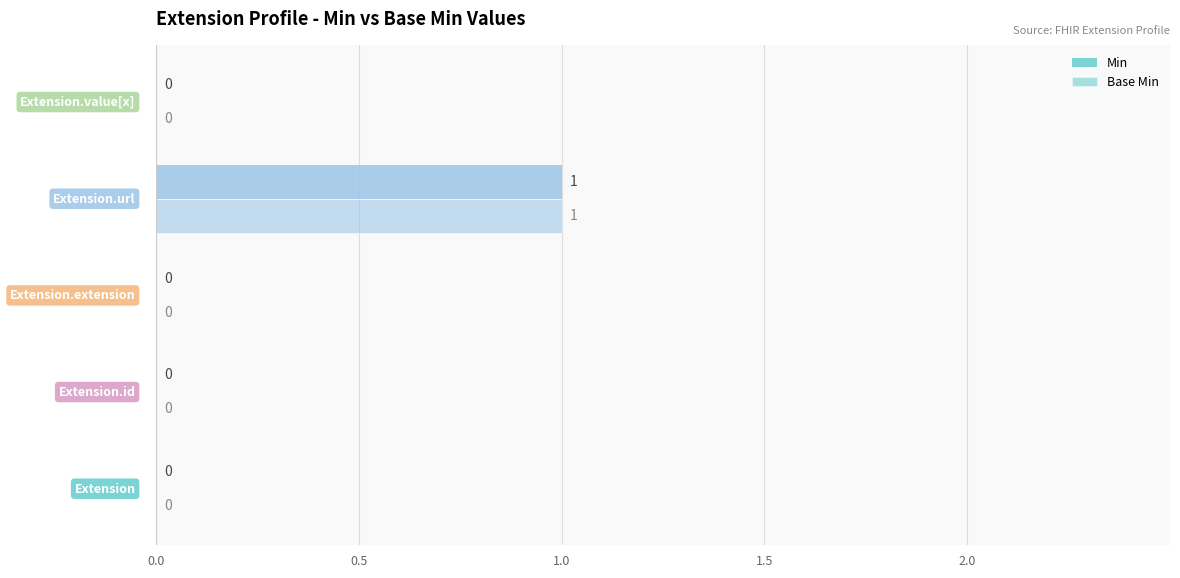

How many data points in Min are above 0?

1